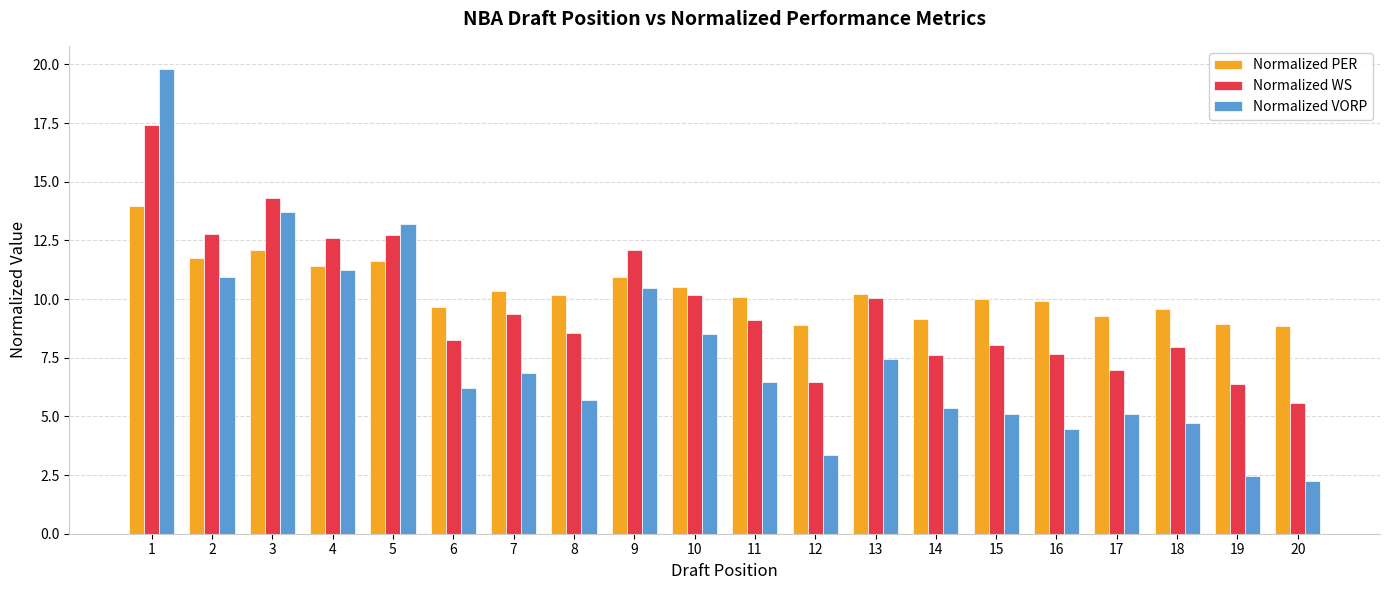

How many values in the Normalized VORP series are below 6?

9